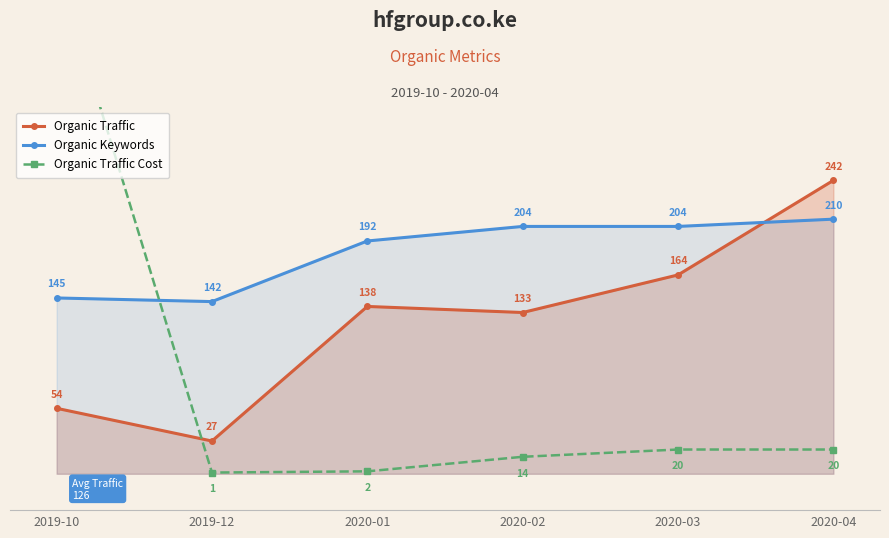

Does the chart display data point markers on the line(s)?

Yes